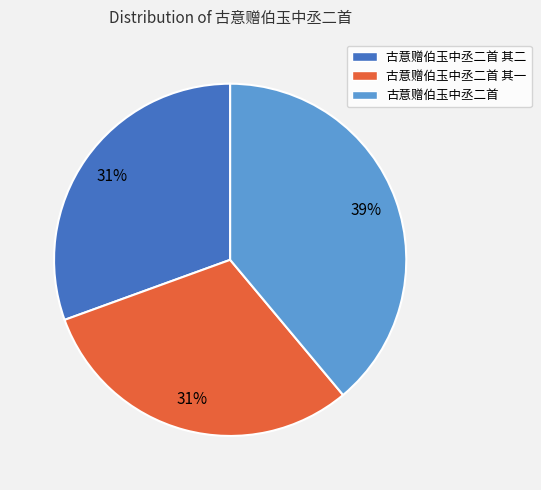

What percentage is the 古意赠伯玉中丞二首 其一 slice, to the nearest percent?

31%